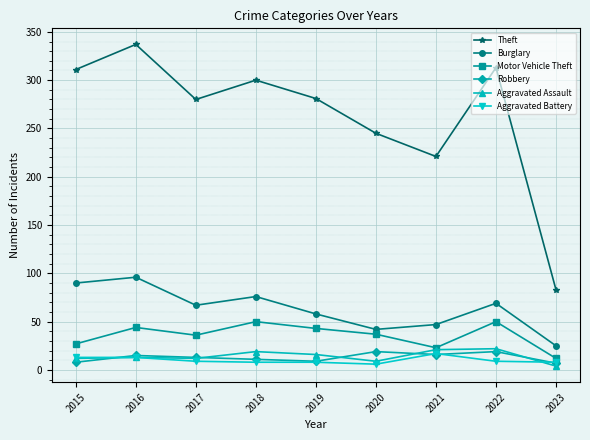

What is the value of the Robbery point at the 6th from the left?

19